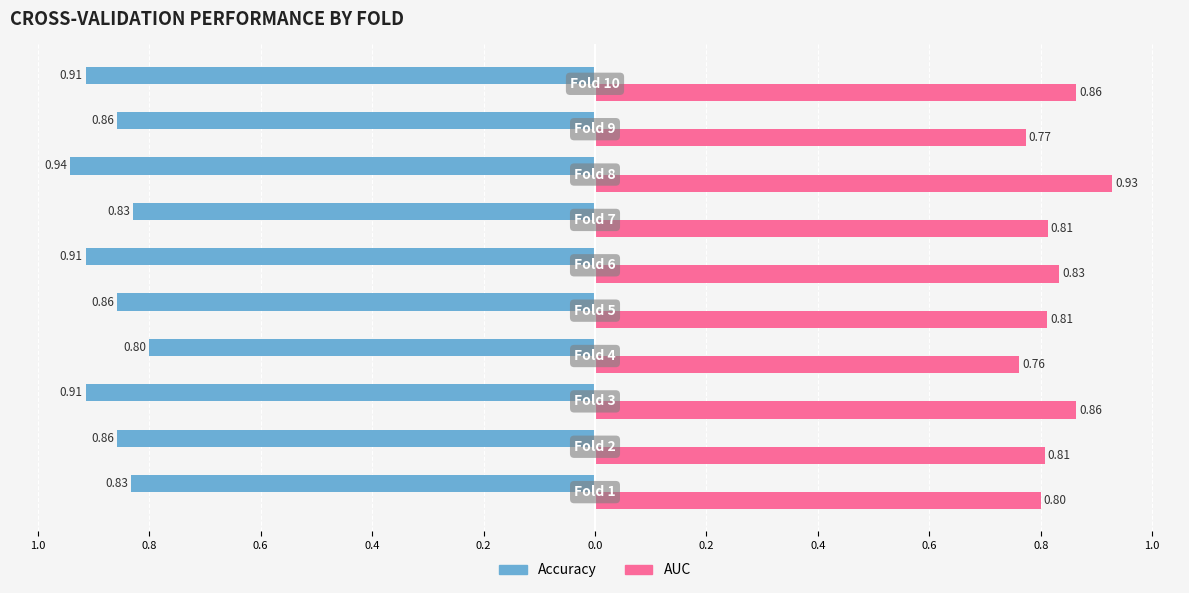

What are all the series names shown in the legend?

Accuracy, AUC